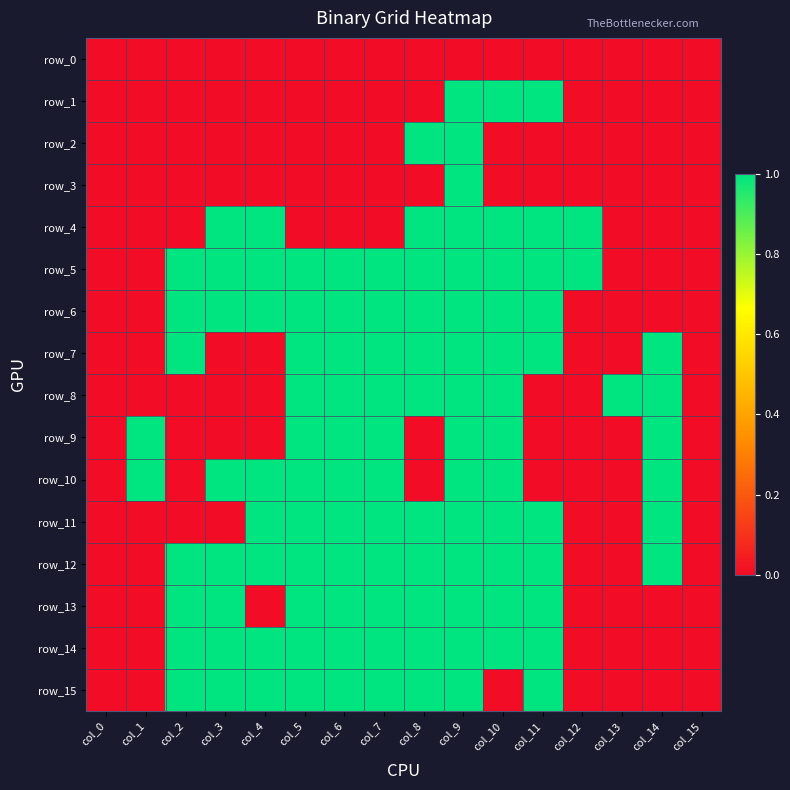

What is the difference between the highest and lowest values at col_4?

1